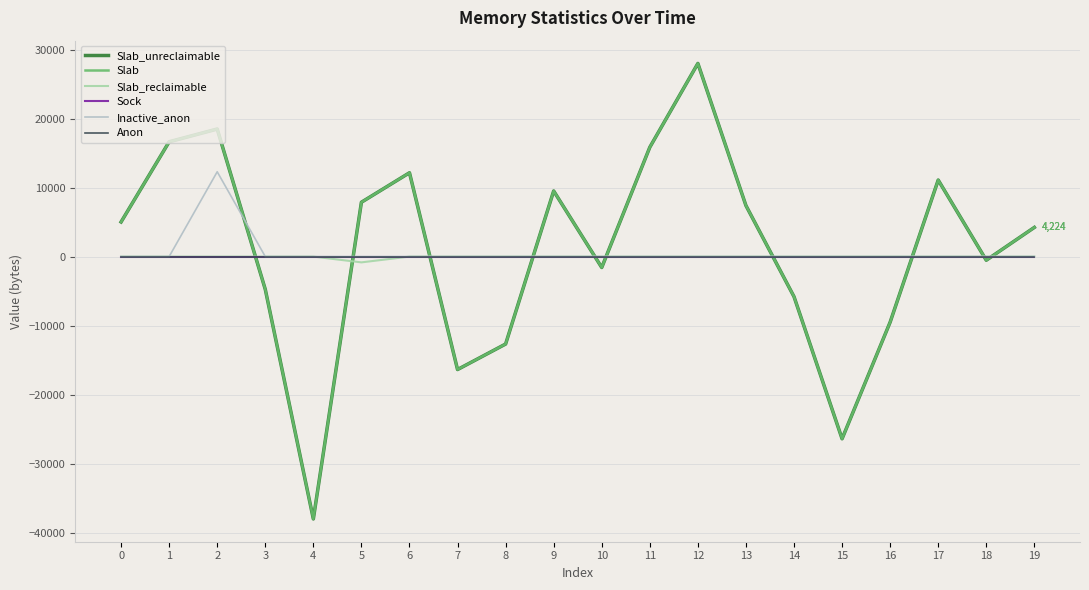

How many lines are shown in the chart?

6